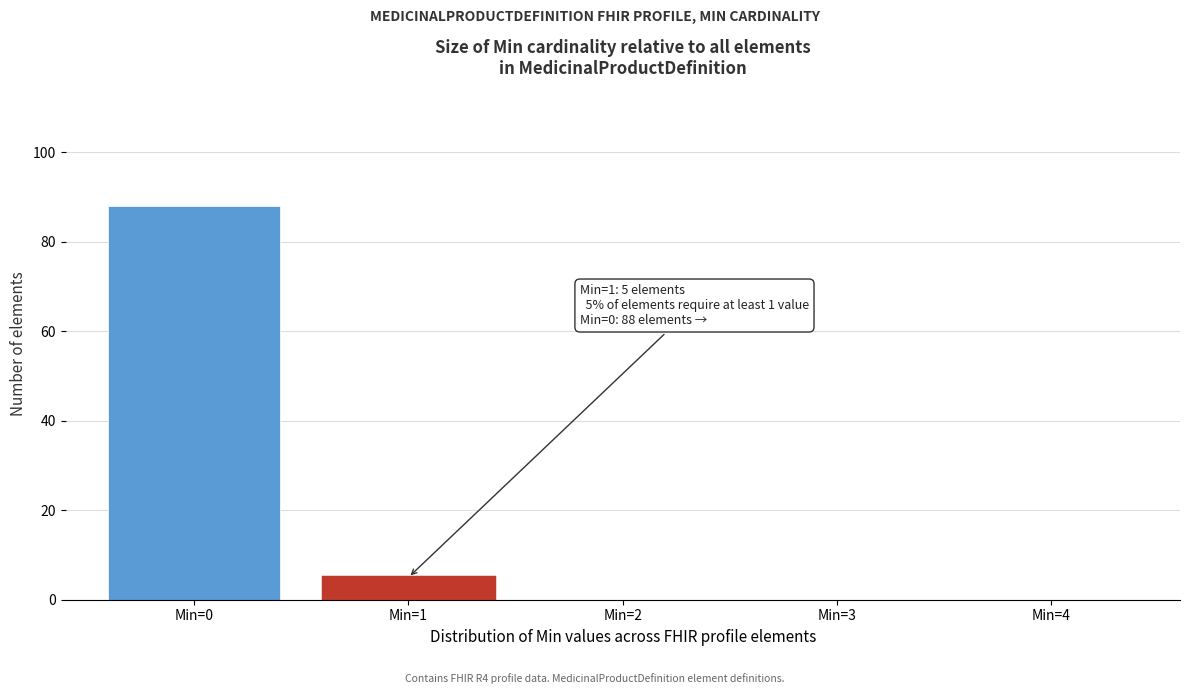

Reading left to right, extract all data points from this chart.

Min=0=88	Min=1=5	Min=2=0	Min=3=0	Min=4=0